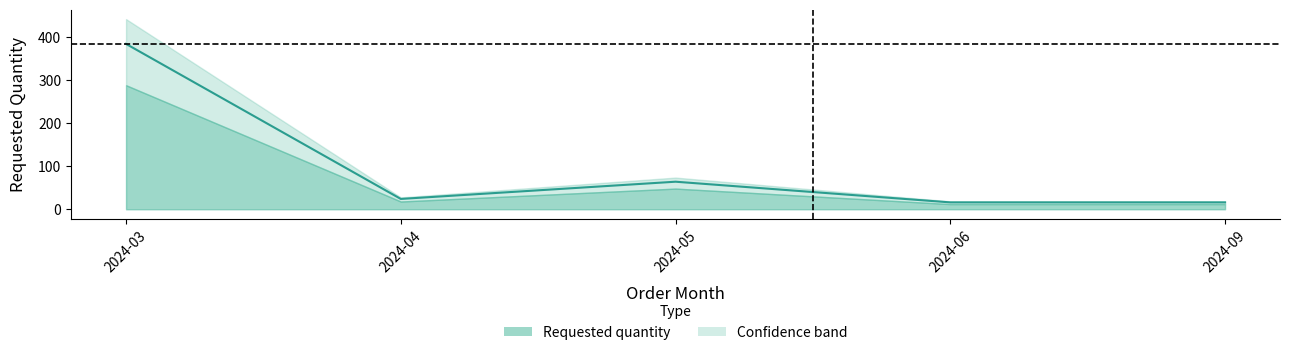

Between 2024-03 and 2024-05, which is larger?

2024-03